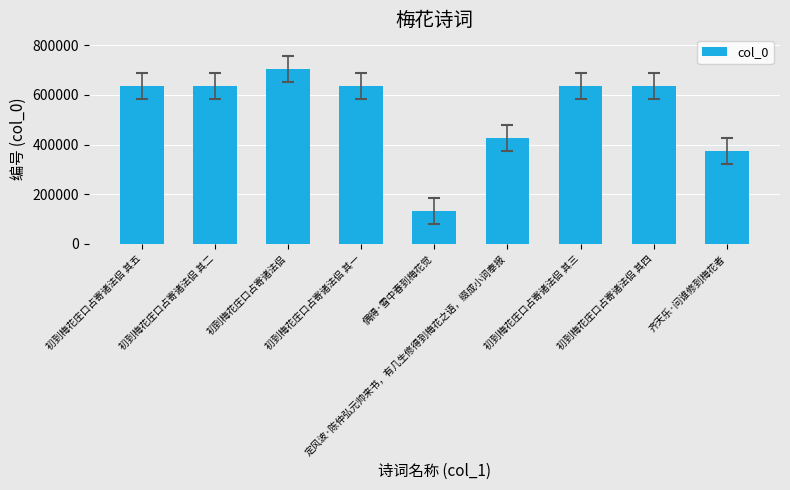

What position from the right is 初到梅花庄口占寄诸法侣?

7